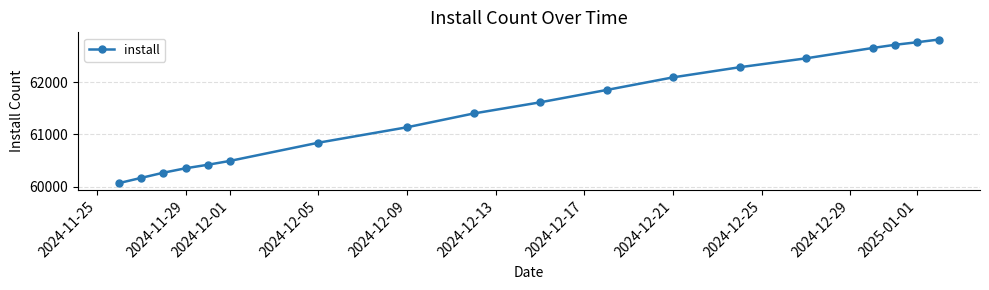

What is the value of the 15th point from the left?

62659